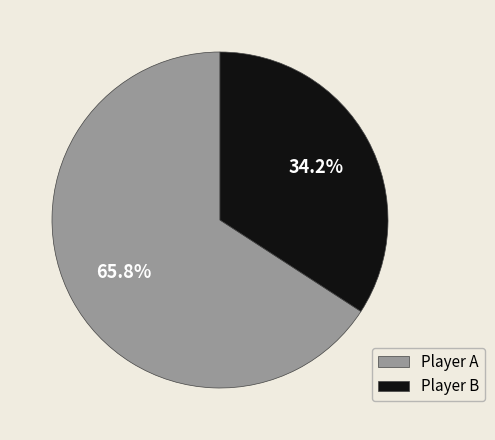

To the nearest percent, what is the average slice percentage?

50%